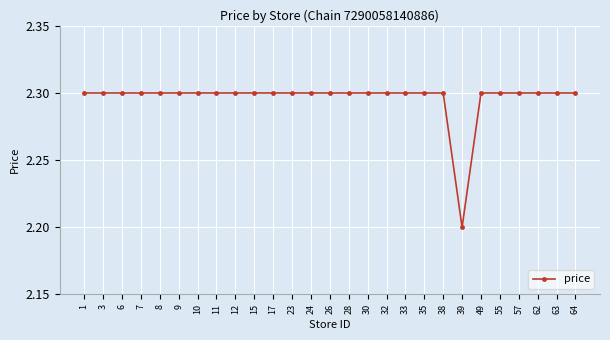

What is the ratio of the value at 23 to the value at 11?

1.0